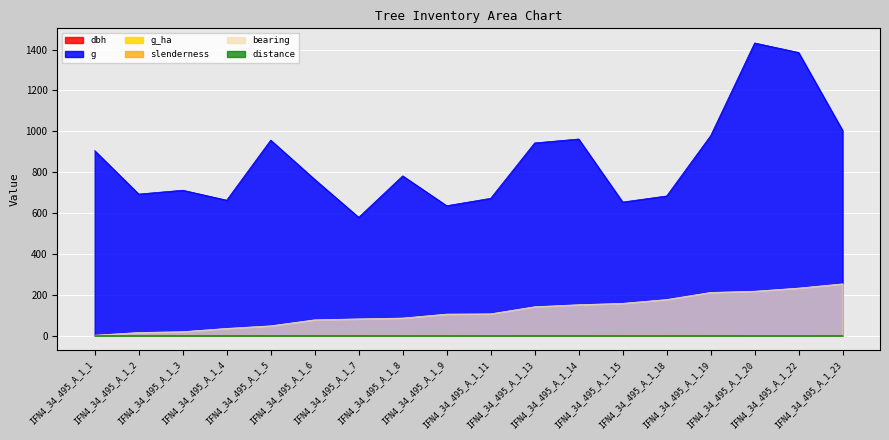

How many lines are shown in the chart?

6